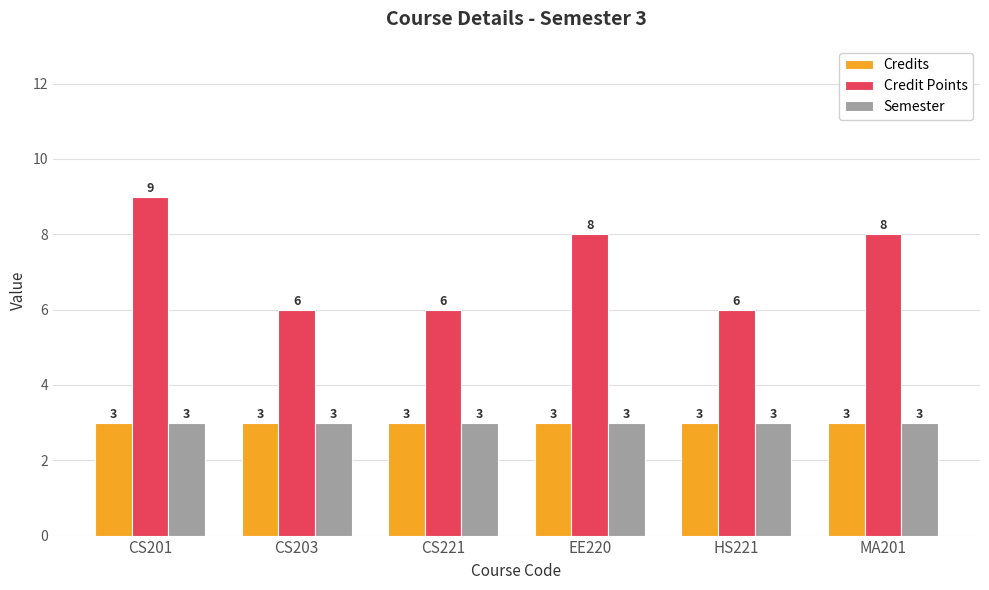

What is the average value of the Credit Points series?

7